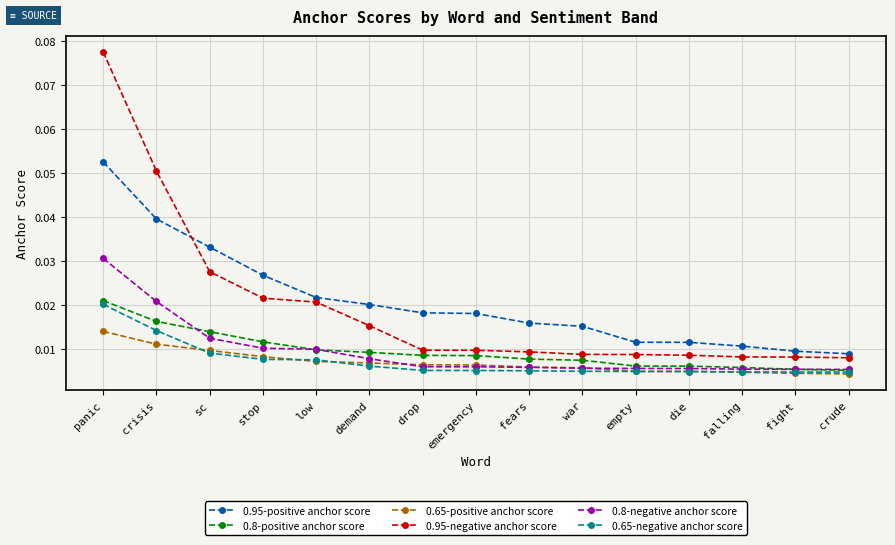

How many 0.65-negative anchor score values are between 0 and 1?

15